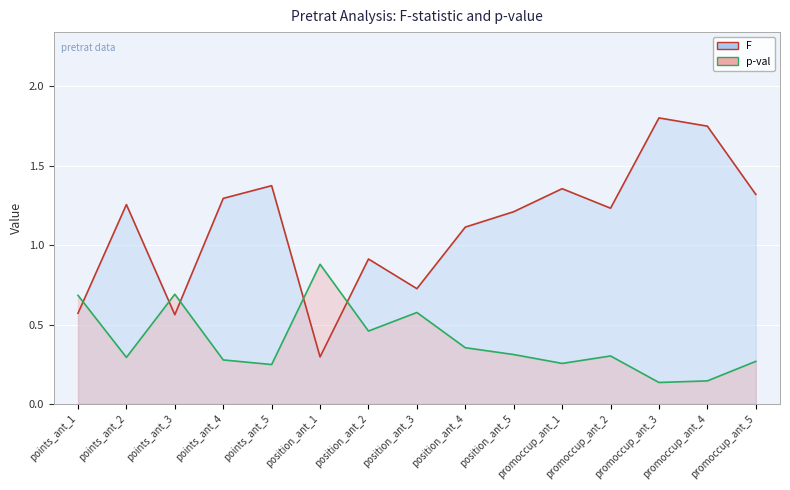

Where is the first local minimum for p-val (line)?

points_ant_2